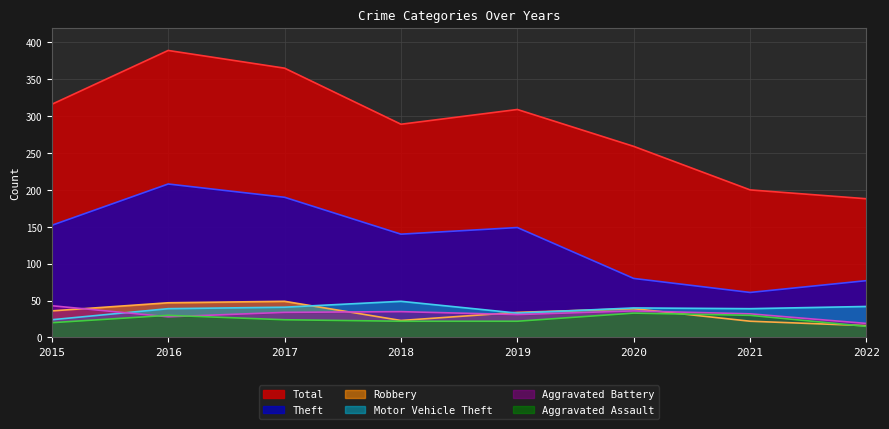

Which series has the largest range (max minus min)?

Total